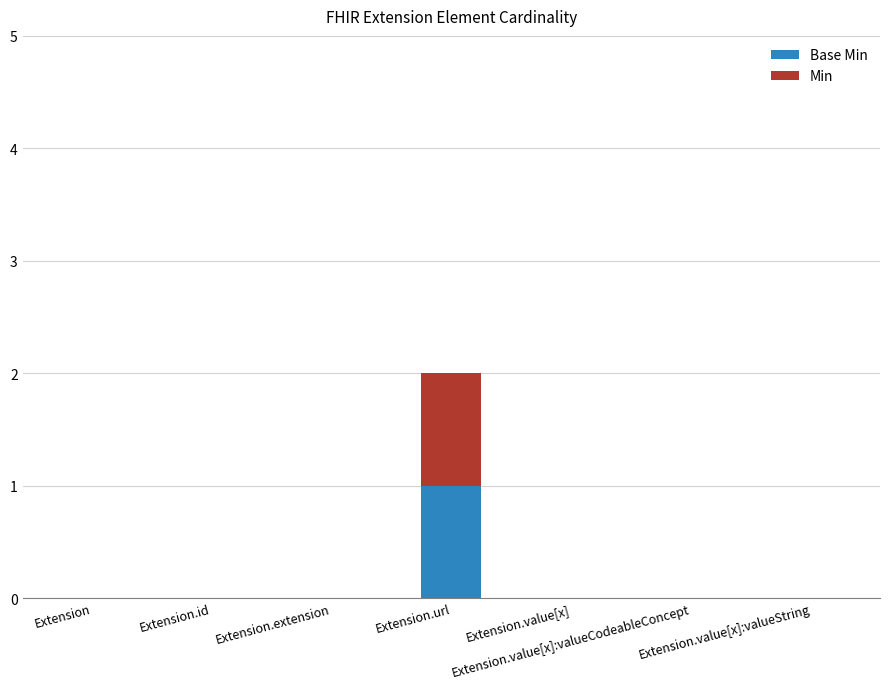

Is it true that Base Min equals 1 at Extension.value[x]?

False